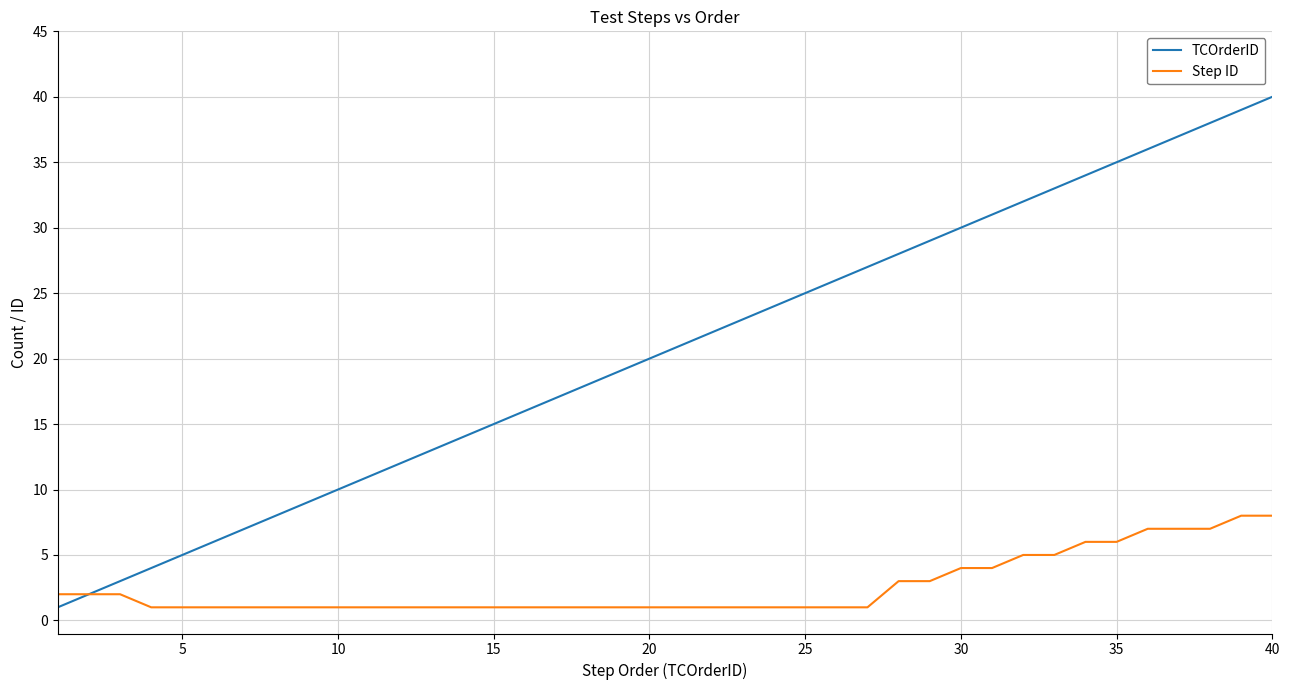

Is this an area chart (filled region under the line)?

No